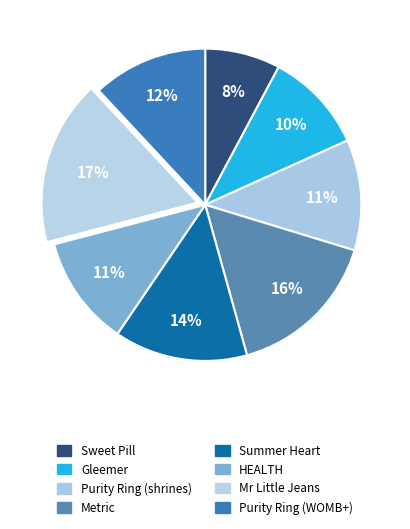

What is the largest slice in the pie chart?

Mr Little Jeans